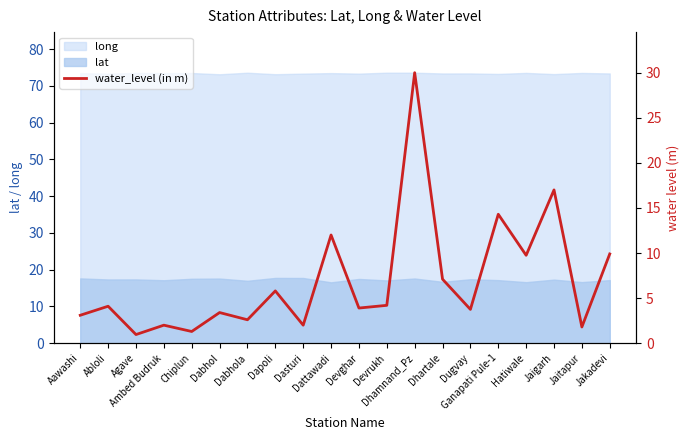

True or false: long and lat cross at least once.

False